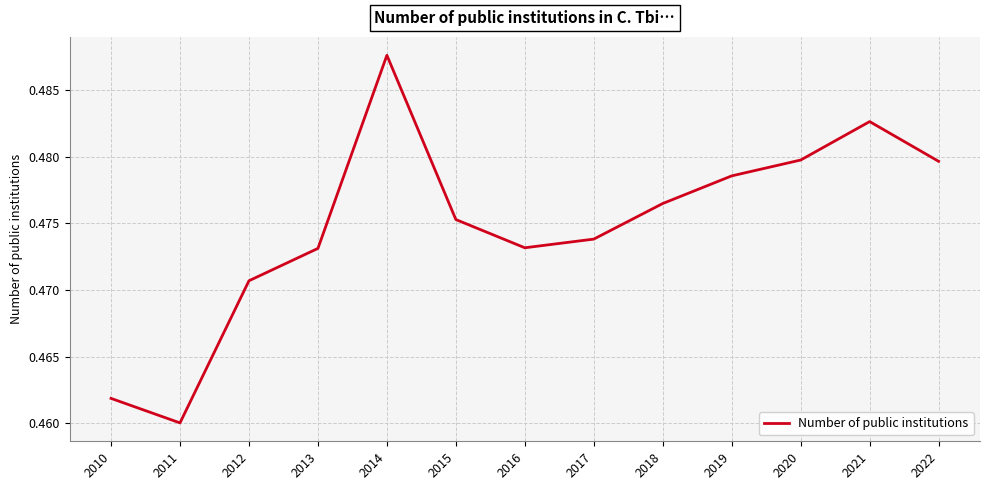

True or false: the data shows 0.1 at 2010.

False